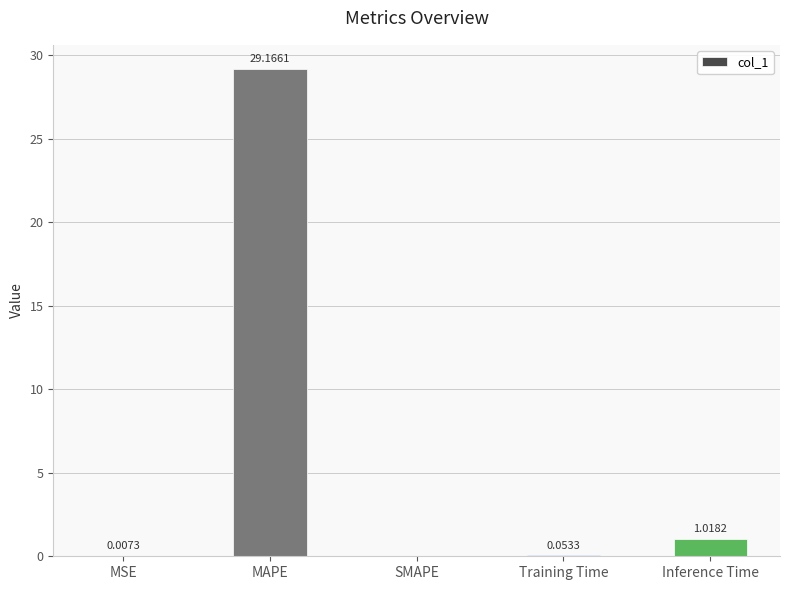

Which category has the highest value across all series?

MAPE